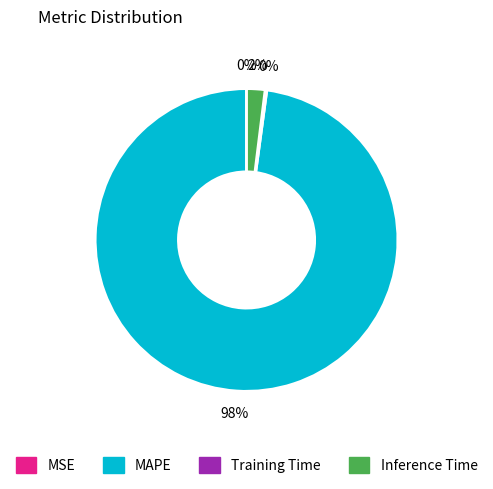

The Inference Time slice represents 8% of the pie. True or false?

False